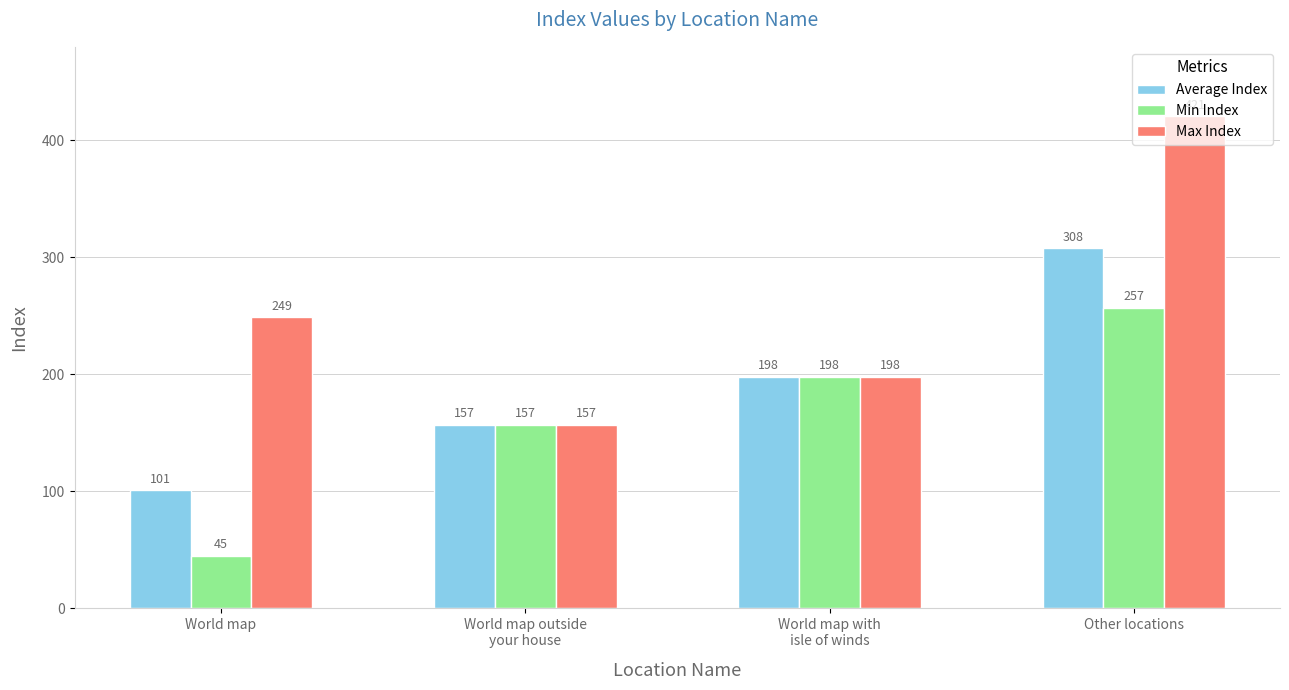

At World map, list the series in order from largest to smallest.

Max Index, Average Index, Min Index